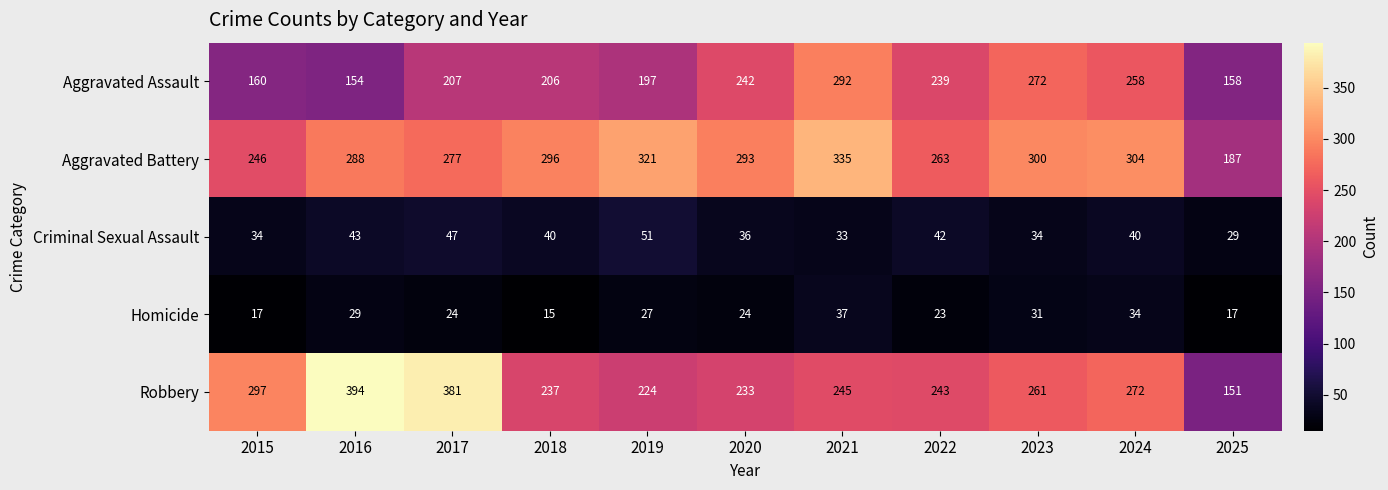

At which category is the sum across all series the highest?

2021